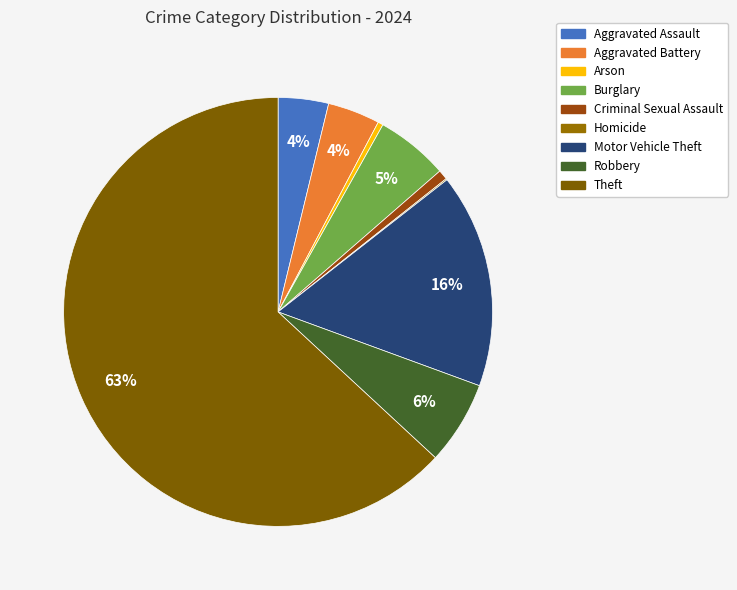

To the nearest percent, what is the combined percentage of Aggravated Battery and Homicide?

4%